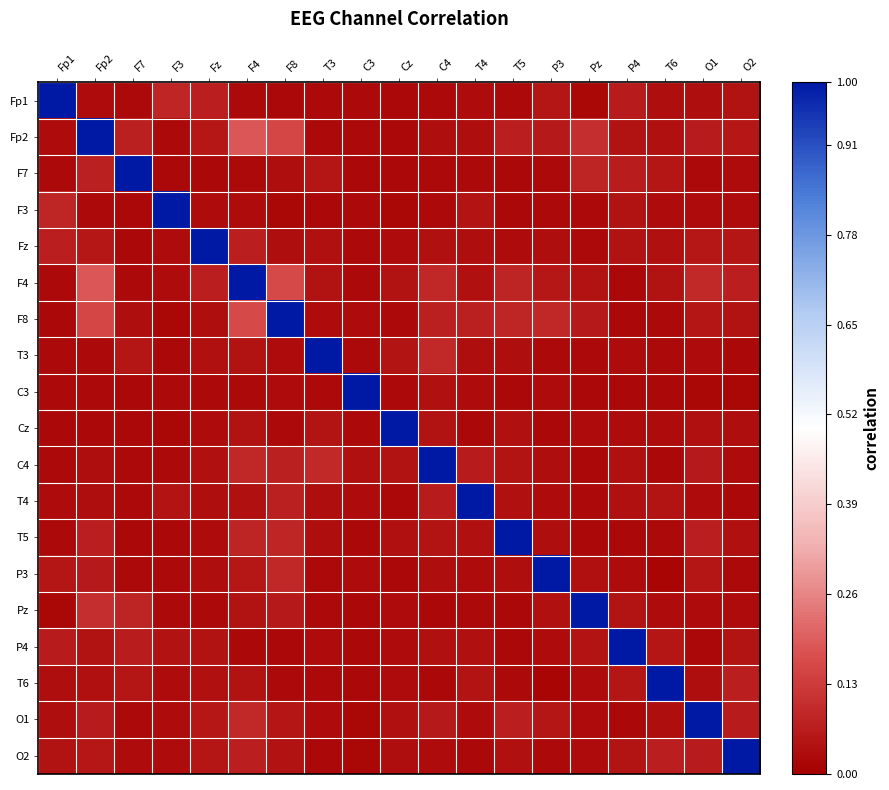

Reading left to right, transcribe all the data shown in this chart.

Fp1: Fp1=1.0	Fp2=0.0	F7=0.0	F3=0.1	Fz=0.1	F4=0.0	F8=0.0	T3=0.0	C3=0.0	Cz=0.0	C4=0.0	T4=0.0	T5=0.0	P3=0.0	Pz=0.0	P4=0.1	T6=0.0	O1=0.0	O2=0.0
Fp2: Fp1=0.0	Fp2=1.0	F7=0.1	F3=0.0	Fz=0.1	F4=0.2	F8=0.2	T3=0.0	C3=0.0	Cz=0.0	C4=0.0	T4=0.0	T5=0.1	P3=0.1	Pz=0.1	P4=0.0	T6=0.0	O1=0.1	O2=0.1
F7: Fp1=0.0	Fp2=0.1	F7=1.0	F3=0.0	Fz=0.0	F4=0.0	F8=0.0	T3=0.0	C3=0.0	Cz=0.0	C4=0.0	T4=0.0	T5=0.0	P3=0.0	Pz=0.1	P4=0.1	T6=0.0	O1=0.0	O2=0.0
F3: Fp1=0.1	Fp2=0.0	F7=0.0	F3=1.0	Fz=0.0	F4=0.0	F8=0.0	T3=0.0	C3=0.0	Cz=0.0	C4=0.0	T4=0.0	T5=0.0	P3=0.0	Pz=0.0	P4=0.0	T6=0.0	O1=0.0	O2=0.0
Fz: Fp1=0.1	Fp2=0.1	F7=0.0	F3=0.0	Fz=1.0	F4=0.1	F8=0.0	T3=0.0	C3=0.0	Cz=0.0	C4=0.0	T4=0.0	T5=0.0	P3=0.0	Pz=0.0	P4=0.0	T6=0.0	O1=0.1	O2=0.0
F4: Fp1=0.0	Fp2=0.2	F7=0.0	F3=0.0	Fz=0.1	F4=1.0	F8=0.2	T3=0.0	C3=0.0	Cz=0.0	C4=0.1	T4=0.0	T5=0.1	P3=0.1	Pz=0.0	P4=0.0	T6=0.0	O1=0.1	O2=0.1
F8: Fp1=0.0	Fp2=0.2	F7=0.0	F3=0.0	Fz=0.0	F4=0.2	F8=1.0	T3=0.0	C3=0.0	Cz=0.0	C4=0.1	T4=0.1	T5=0.1	P3=0.1	Pz=0.1	P4=0.0	T6=0.0	O1=0.0	O2=0.0
T3: Fp1=0.0	Fp2=0.0	F7=0.0	F3=0.0	Fz=0.0	F4=0.0	F8=0.0	T3=1.0	C3=0.0	Cz=0.0	C4=0.1	T4=0.0	T5=0.0	P3=0.0	Pz=0.0	P4=0.0	T6=0.0	O1=0.0	O2=0.0
C3: Fp1=0.0	Fp2=0.0	F7=0.0	F3=0.0	Fz=0.0	F4=0.0	F8=0.0	T3=0.0	C3=1.0	Cz=0.0	C4=0.0	T4=0.0	T5=0.0	P3=0.0	Pz=0.0	P4=0.0	T6=0.0	O1=0.0	O2=0.0
Cz: Fp1=0.0	Fp2=0.0	F7=0.0	F3=0.0	Fz=0.0	F4=0.0	F8=0.0	T3=0.0	C3=0.0	Cz=1.0	C4=0.0	T4=0.0	T5=0.0	P3=0.0	Pz=0.0	P4=0.0	T6=0.0	O1=0.0	O2=0.0
C4: Fp1=0.0	Fp2=0.0	F7=0.0	F3=0.0	Fz=0.0	F4=0.1	F8=0.1	T3=0.1	C3=0.0	Cz=0.0	C4=1.0	T4=0.1	T5=0.0	P3=0.0	Pz=0.0	P4=0.0	T6=0.0	O1=0.1	O2=0.0
T4: Fp1=0.0	Fp2=0.0	F7=0.0	F3=0.0	Fz=0.0	F4=0.0	F8=0.1	T3=0.0	C3=0.0	Cz=0.0	C4=0.1	T4=1.0	T5=0.0	P3=0.0	Pz=0.0	P4=0.0	T6=0.0	O1=0.0	O2=0.0
T5: Fp1=0.0	Fp2=0.1	F7=0.0	F3=0.0	Fz=0.0	F4=0.1	F8=0.1	T3=0.0	C3=0.0	Cz=0.0	C4=0.0	T4=0.0	T5=1.0	P3=0.0	Pz=0.0	P4=0.0	T6=0.0	O1=0.1	O2=0.0
P3: Fp1=0.0	Fp2=0.1	F7=0.0	F3=0.0	Fz=0.0	F4=0.1	F8=0.1	T3=0.0	C3=0.0	Cz=0.0	C4=0.0	T4=0.0	T5=0.0	P3=1.0	Pz=0.0	P4=0.0	T6=0.0	O1=0.0	O2=0.0
Pz: Fp1=0.0	Fp2=0.1	F7=0.1	F3=0.0	Fz=0.0	F4=0.0	F8=0.1	T3=0.0	C3=0.0	Cz=0.0	C4=0.0	T4=0.0	T5=0.0	P3=0.0	Pz=1.0	P4=0.0	T6=0.0	O1=0.0	O2=0.0
P4: Fp1=0.1	Fp2=0.0	F7=0.1	F3=0.0	Fz=0.0	F4=0.0	F8=0.0	T3=0.0	C3=0.0	Cz=0.0	C4=0.0	T4=0.0	T5=0.0	P3=0.0	Pz=0.0	P4=1.0	T6=0.0	O1=0.0	O2=0.0
T6: Fp1=0.0	Fp2=0.0	F7=0.0	F3=0.0	Fz=0.0	F4=0.0	F8=0.0	T3=0.0	C3=0.0	Cz=0.0	C4=0.0	T4=0.0	T5=0.0	P3=0.0	Pz=0.0	P4=0.0	T6=1.0	O1=0.0	O2=0.1
O1: Fp1=0.0	Fp2=0.1	F7=0.0	F3=0.0	Fz=0.1	F4=0.1	F8=0.0	T3=0.0	C3=0.0	Cz=0.0	C4=0.1	T4=0.0	T5=0.1	P3=0.0	Pz=0.0	P4=0.0	T6=0.0	O1=1.0	O2=0.1
O2: Fp1=0.0	Fp2=0.1	F7=0.0	F3=0.0	Fz=0.0	F4=0.1	F8=0.0	T3=0.0	C3=0.0	Cz=0.0	C4=0.0	T4=0.0	T5=0.0	P3=0.0	Pz=0.0	P4=0.0	T6=0.1	O1=0.1	O2=1.0